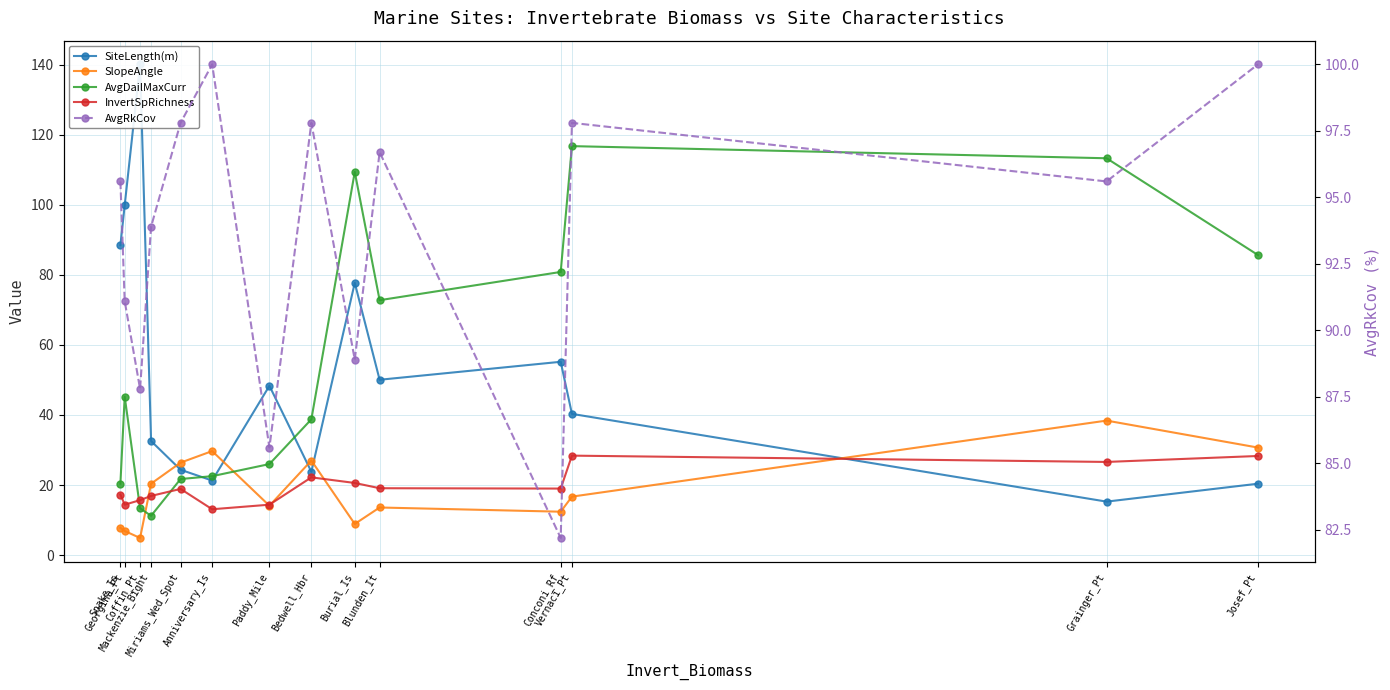

Which series has the widest spread of values?

SiteLength(m)